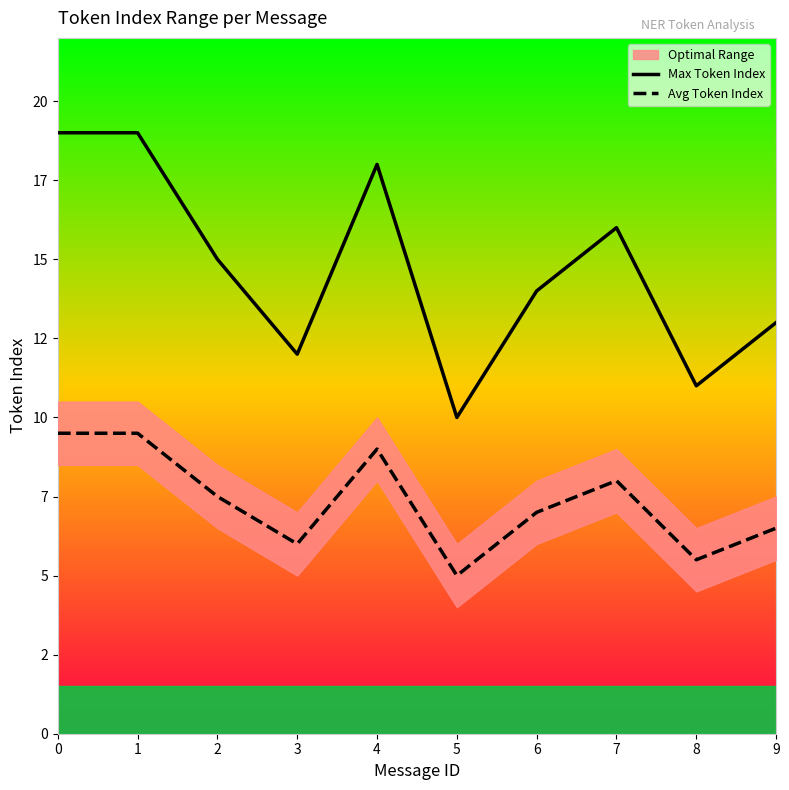

Which category has the lowest value in the Max Token Index series?

5